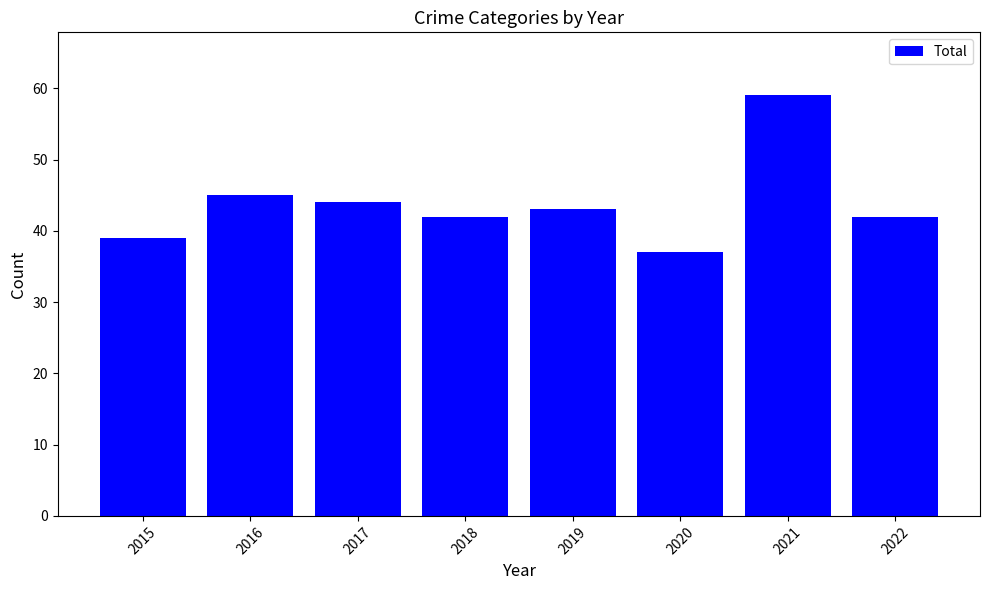

What is the value of the 7th bar from the left?

59